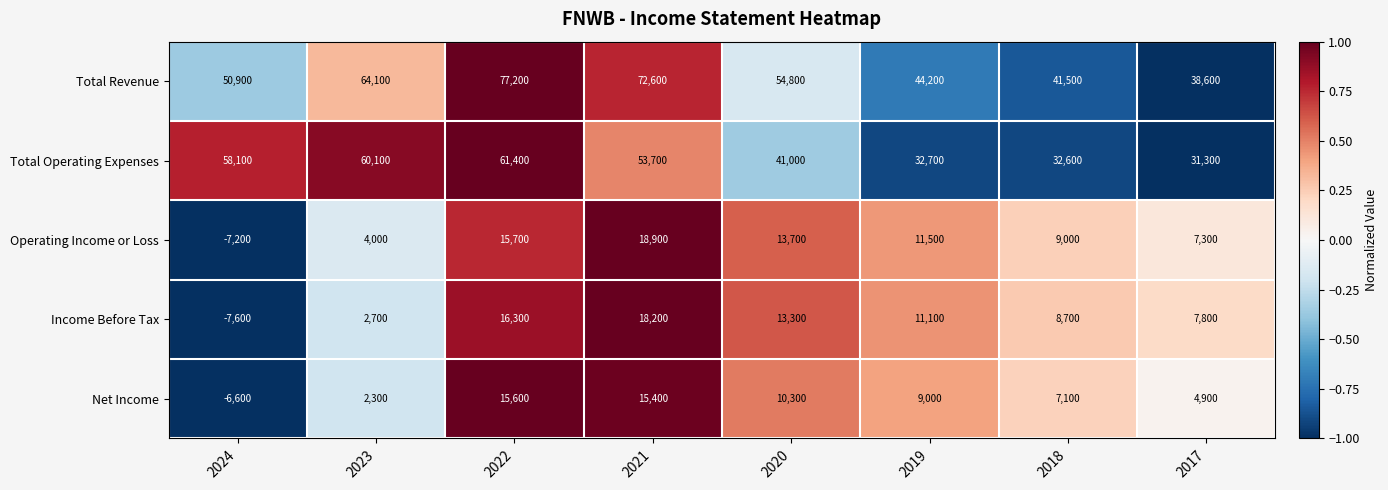

Which label corresponds to the smallest value in the chart?

2024